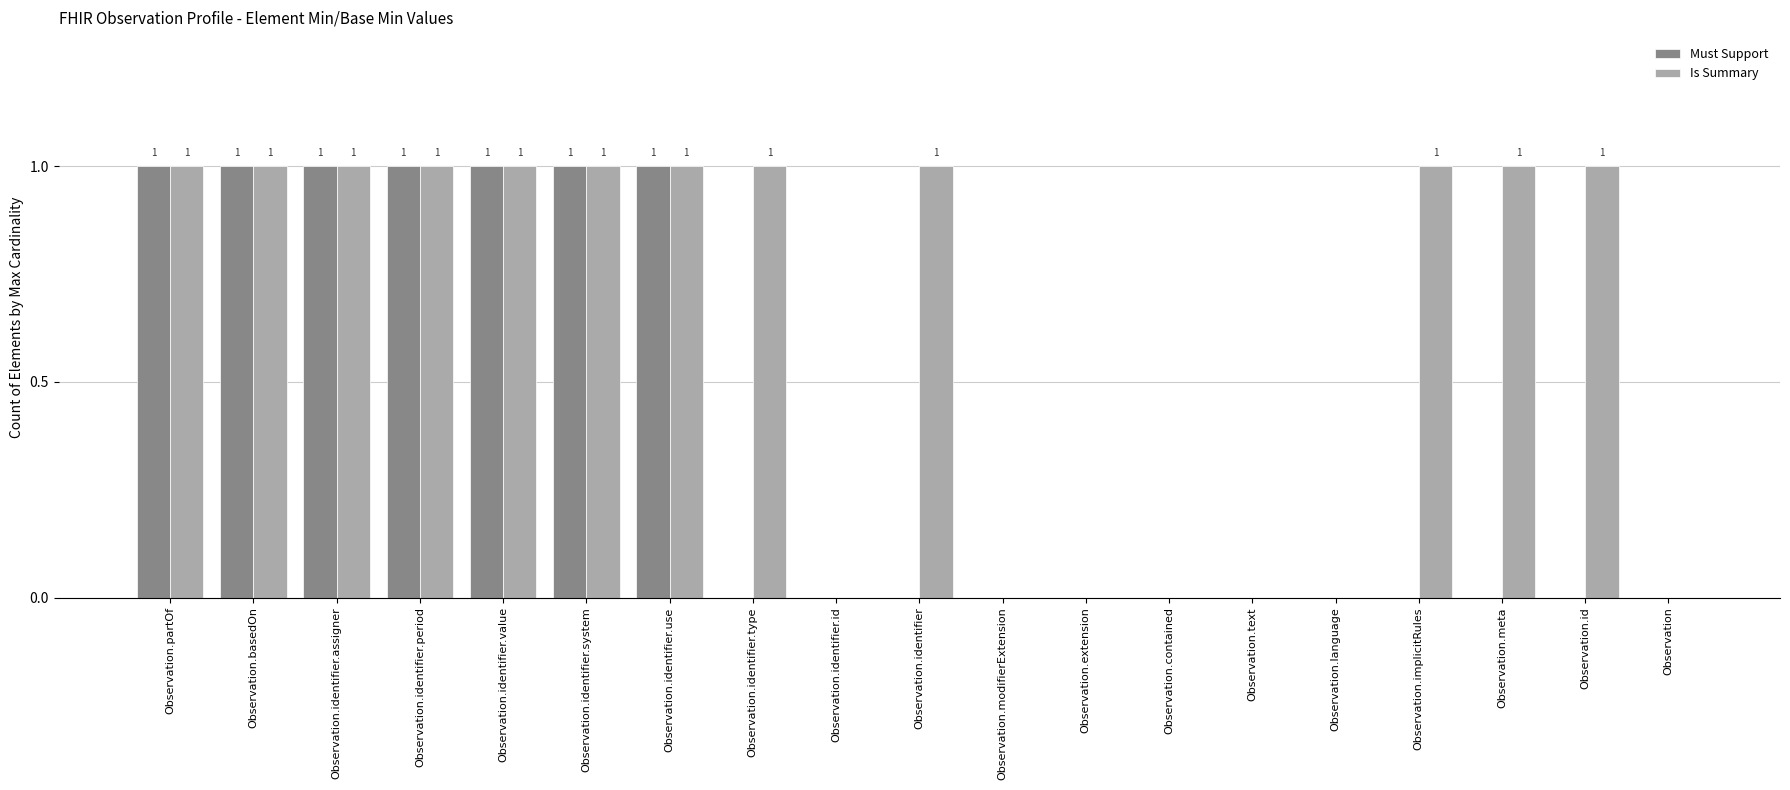

The Is Summary series shows 1 at Observation.basedOn. True or false?

True